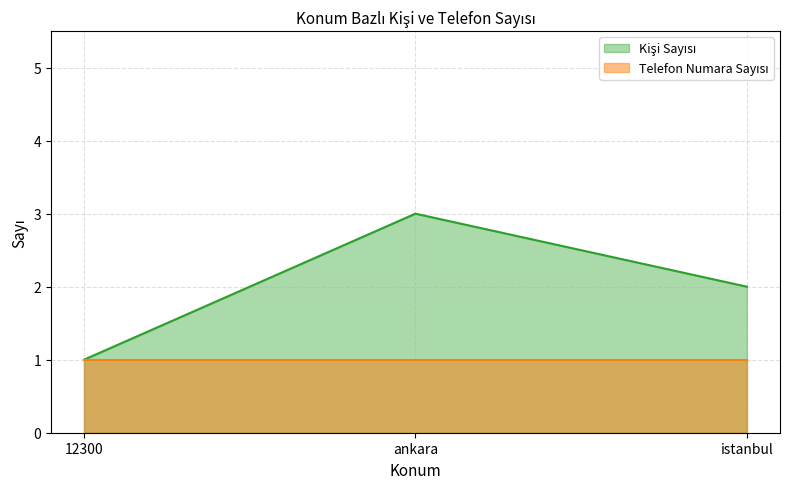

Which category has the highest value across all series?

ankara